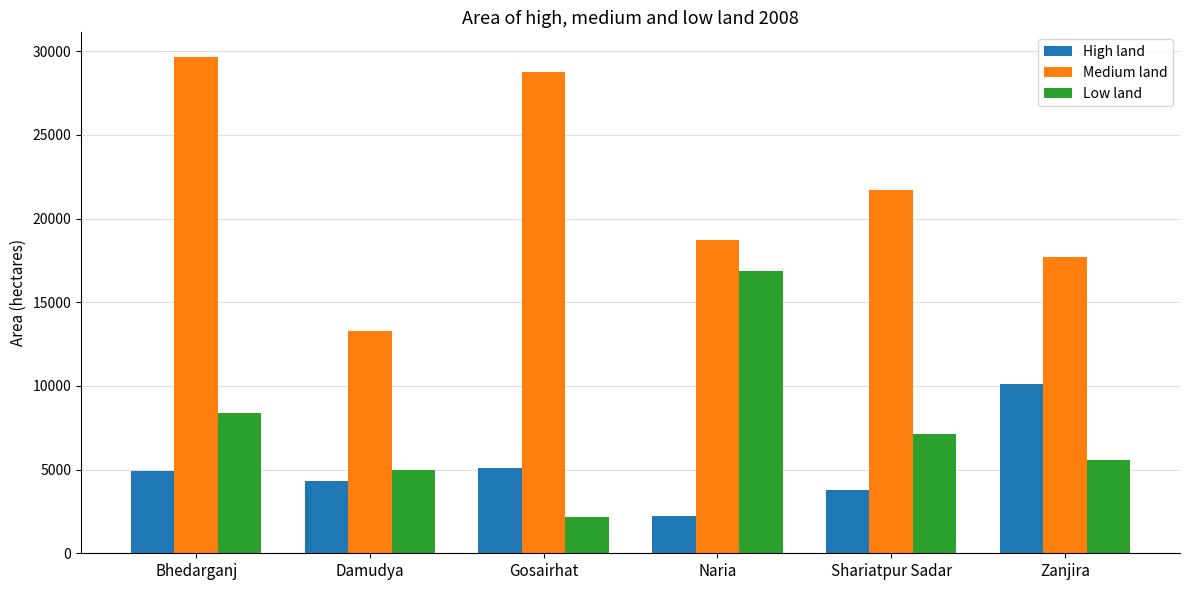

The value of Low land at Bhedarganj is 2512. True or false?

False